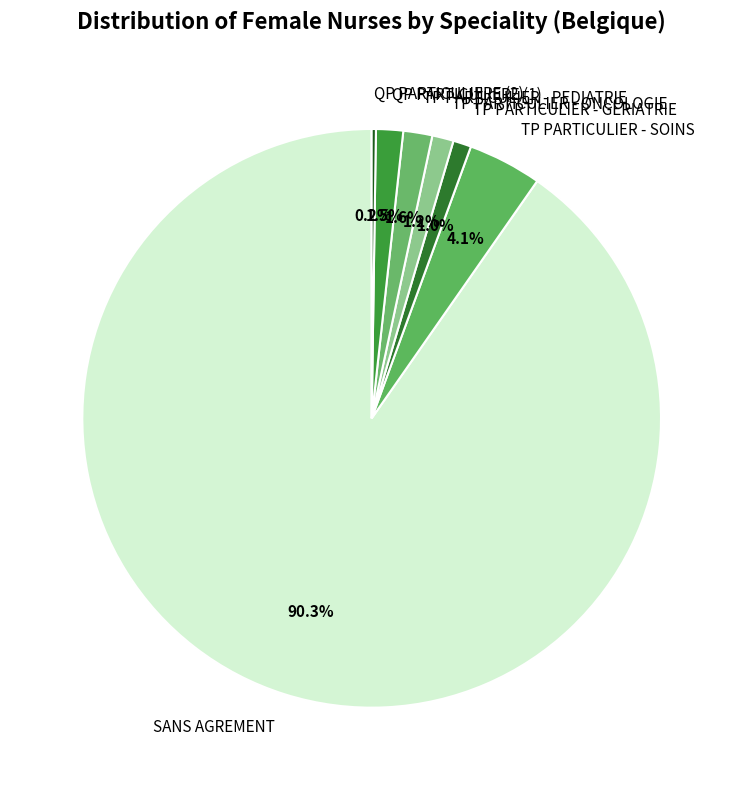

How much of the chart is everything except TP PARTICULIER - PEDIATRIE?

98.4%